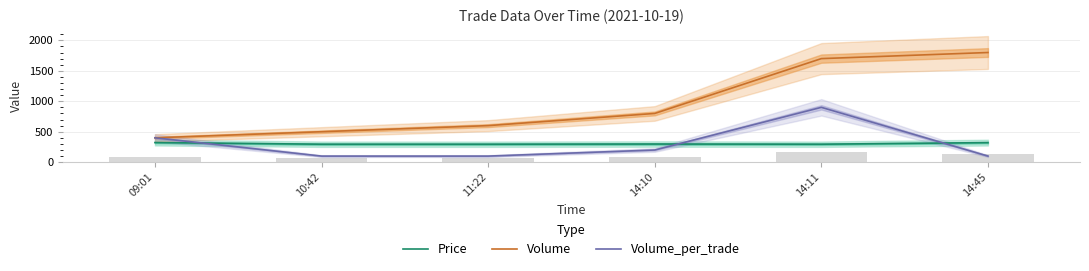

What is the total value across all series at 10:42?

895